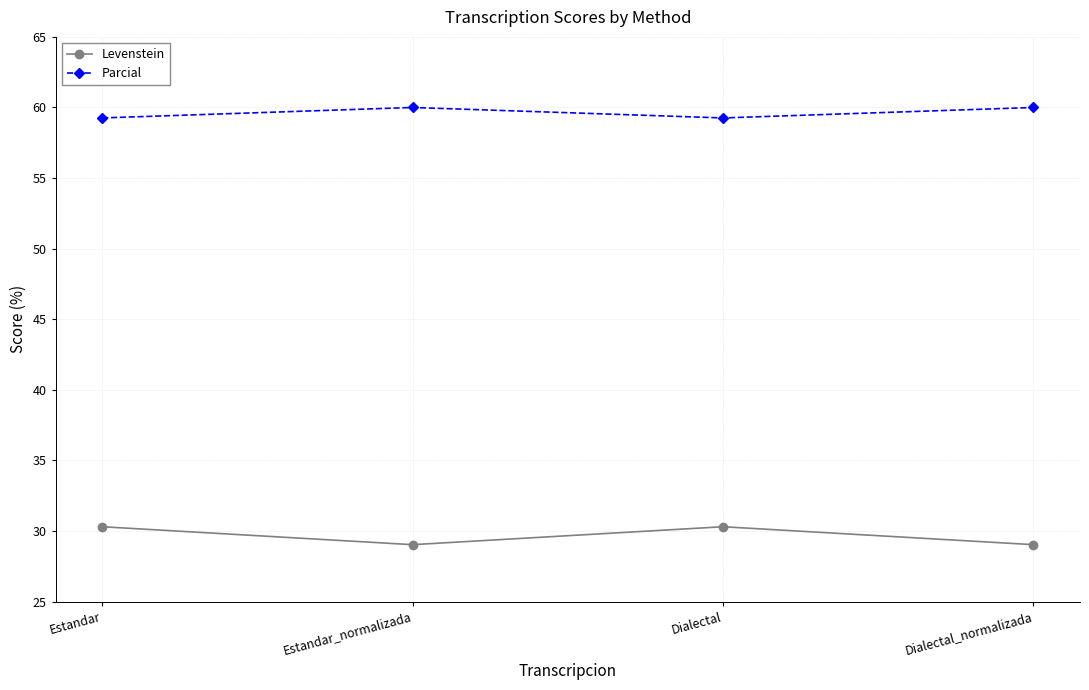

The Parcial series shows 59.3 at Dialectal. True or false?

True